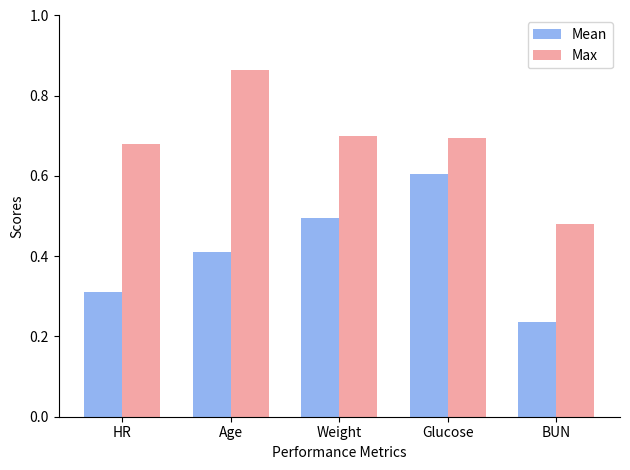

How many categories are shown in the chart?

5